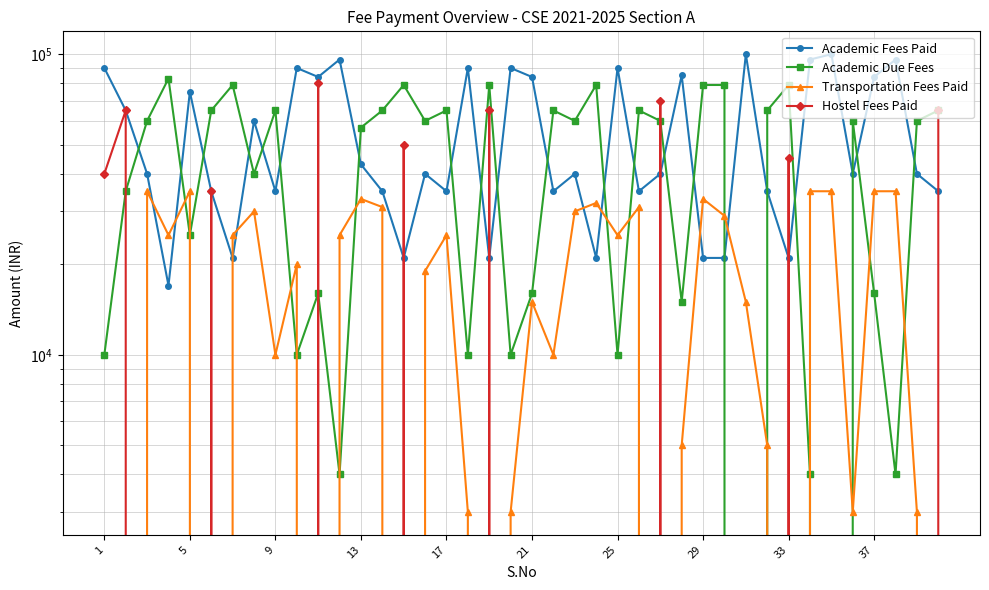

True or false: Academic Due Fees and Hostel Fees Paid intersect in this chart.

True